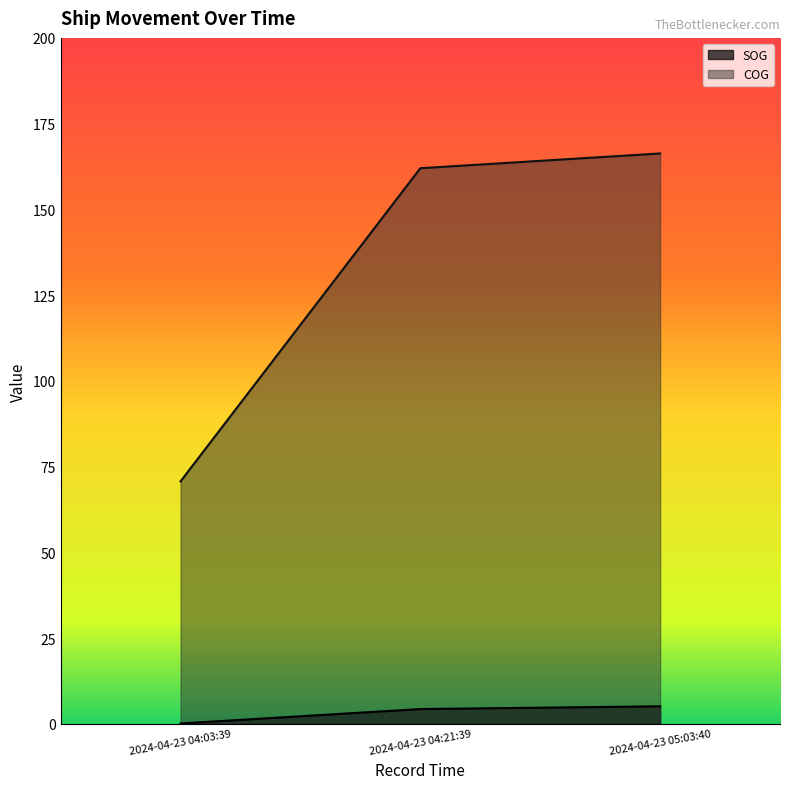

Reading left to right, extract all data points from this chart.

SOG: 2024-04-23 04:03:39=0.1	2024-04-23 04:21:39=4.3	2024-04-23 05:03:40=5.1
COG: 2024-04-23 04:03:39=70.7	2024-04-23 04:21:39=162.0	2024-04-23 05:03:40=166.3